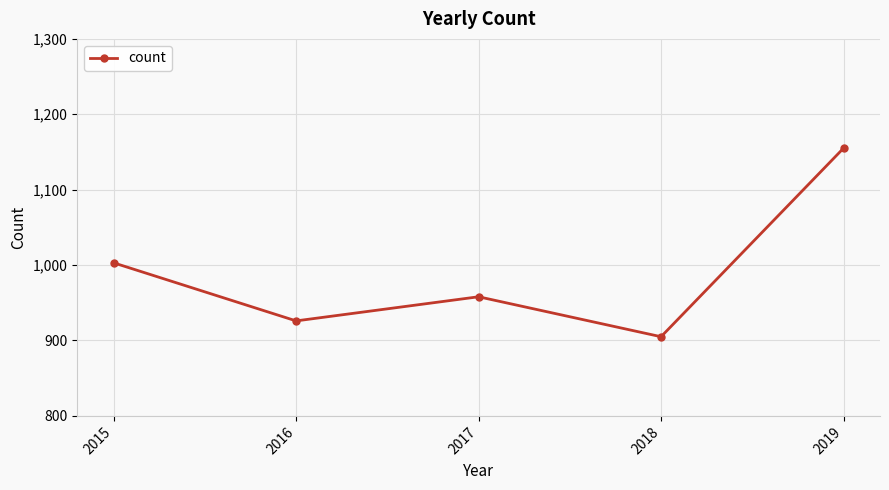

What is the ratio of the value at 2016 to the value at 2019?

0.8